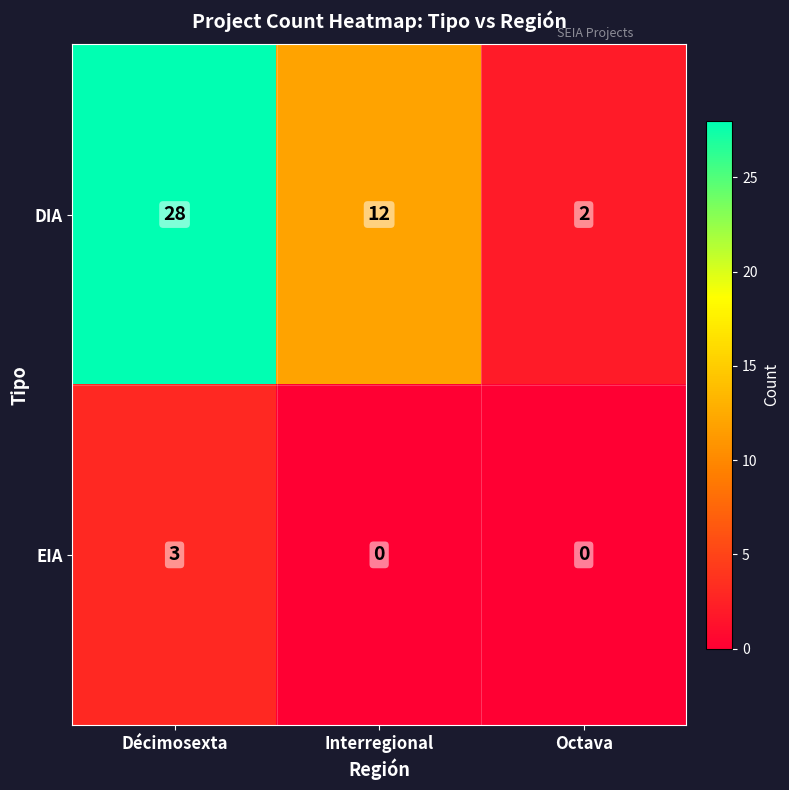

Between Interregional and Octava, which series saw the biggest shift?

DIA